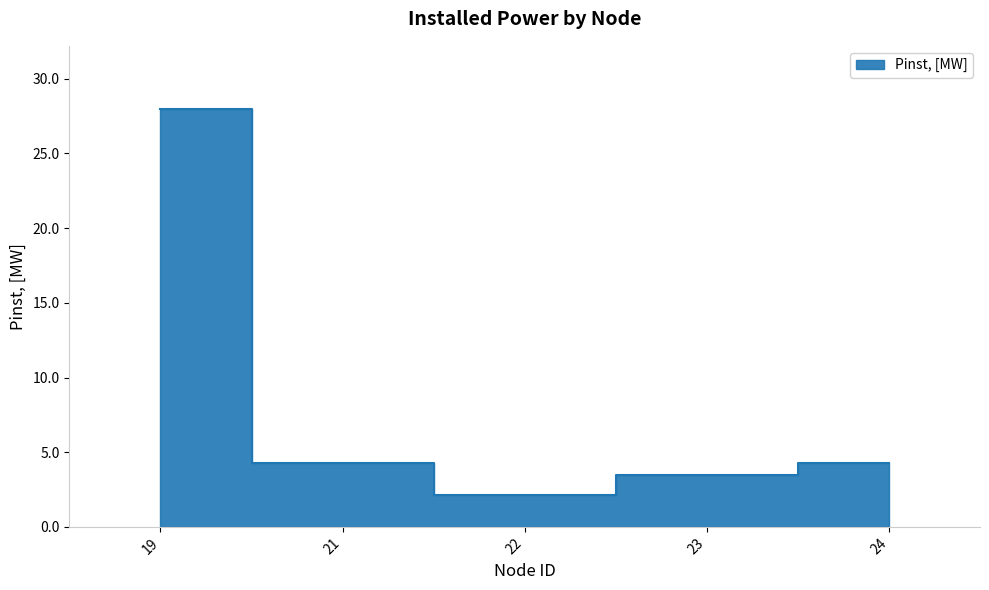

Reading left to right, list all the values displayed in this chart.

19=28.0	21=4.3	22=2.2	23=3.4	24=4.3